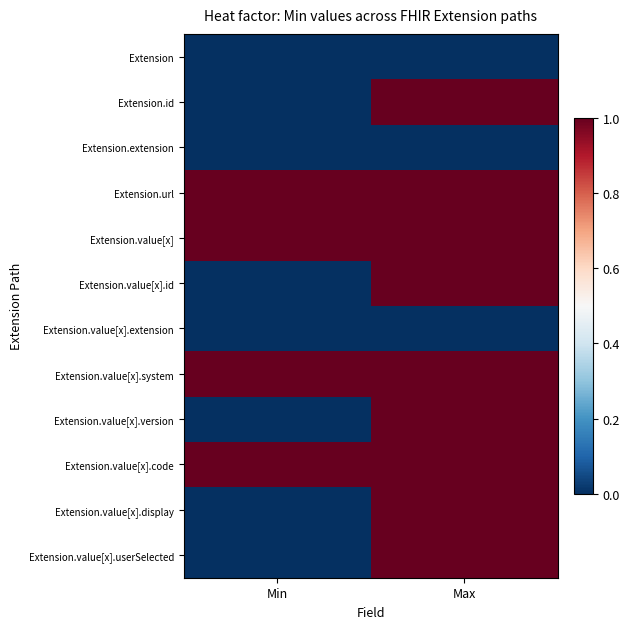

Reading right to left, list all the values displayed in this chart.

Extension: Max=0	Min=0
Extension.id: Max=1	Min=0
Extension.extension: Max=0	Min=0
Extension.url: Max=1	Min=1
Extension.value[x]: Max=1	Min=1
Extension.value[x].id: Max=1	Min=0
Extension.value[x].extension: Max=0	Min=0
Extension.value[x].system: Max=1	Min=1
Extension.value[x].version: Max=1	Min=0
Extension.value[x].code: Max=1	Min=1
Extension.value[x].display: Max=1	Min=0
Extension.value[x].userSelected: Max=1	Min=0